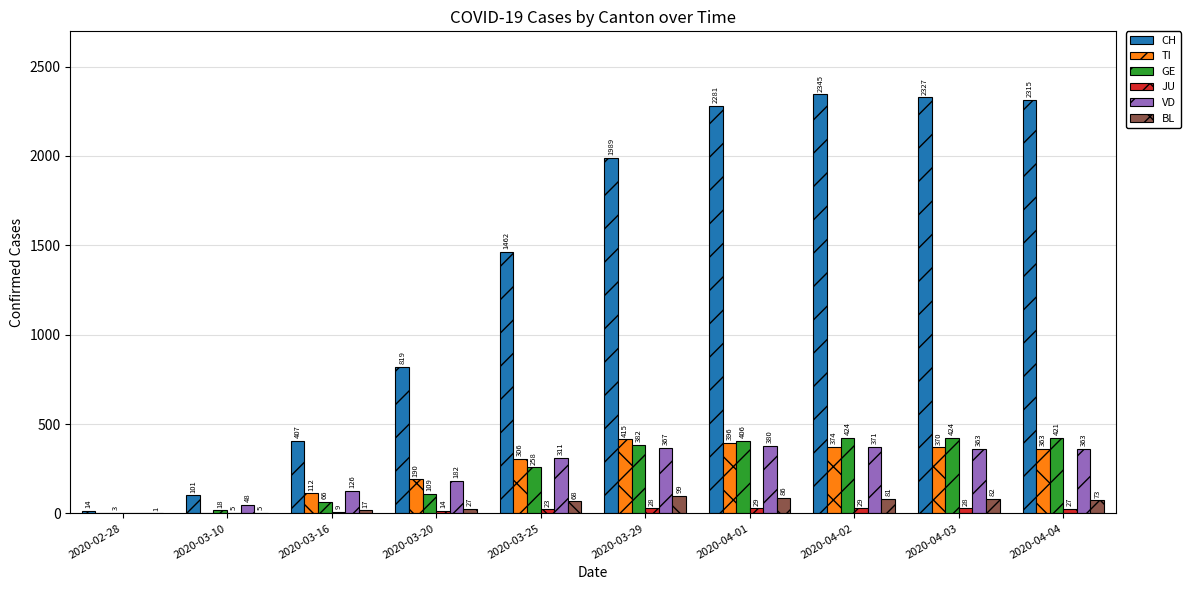

How many values in TI are above zero?

8